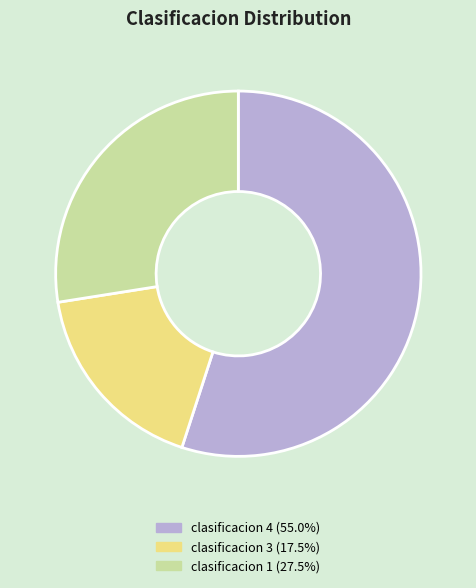

How many segments does this pie chart have?

3